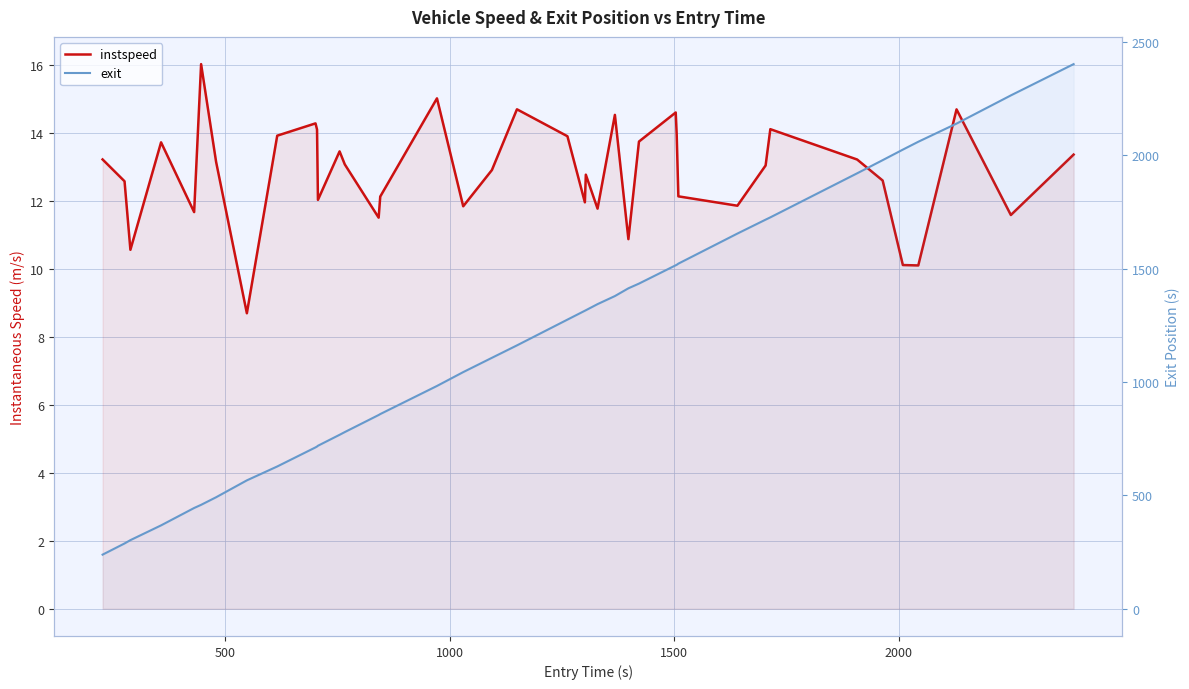

True or false: exit has more than 0 points higher than both neighbors.

False